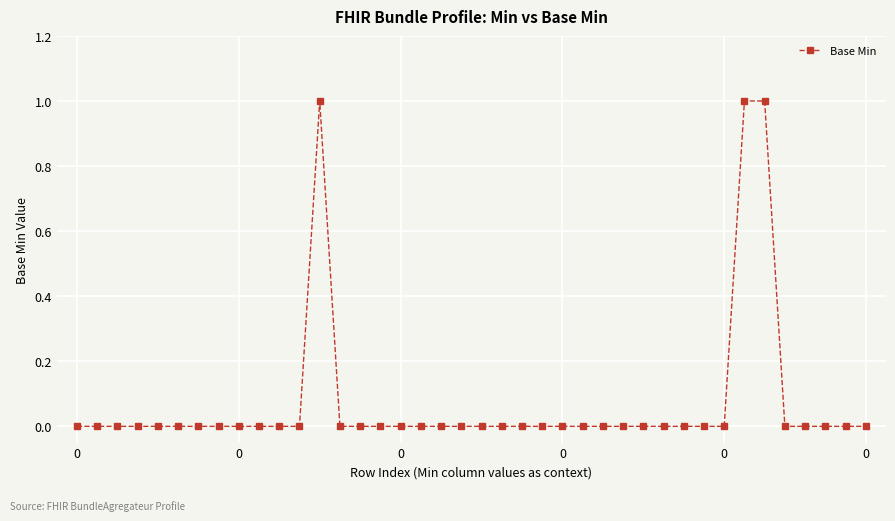

Does the chart have visible grid lines?

Yes